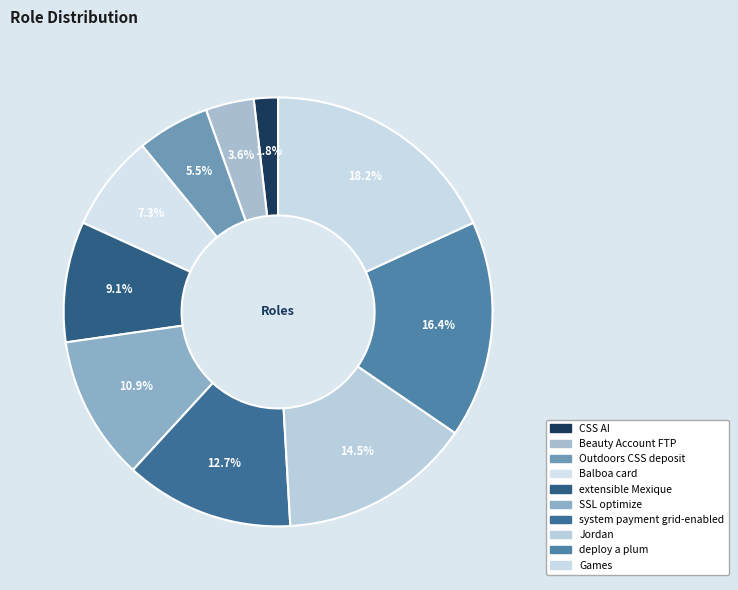

How many slices are in this pie chart?

10